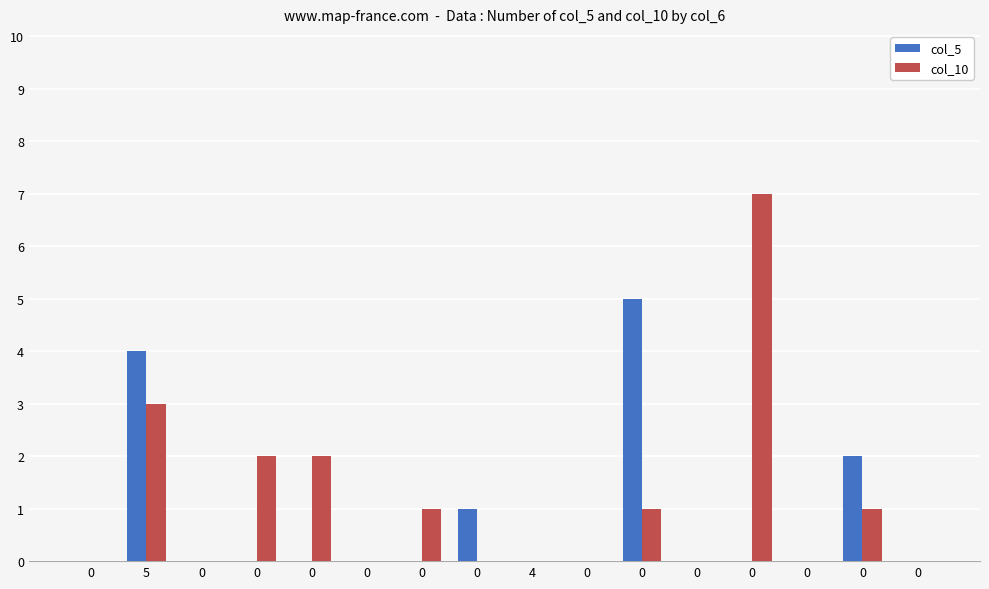

How many distinct data groups are displayed?

2